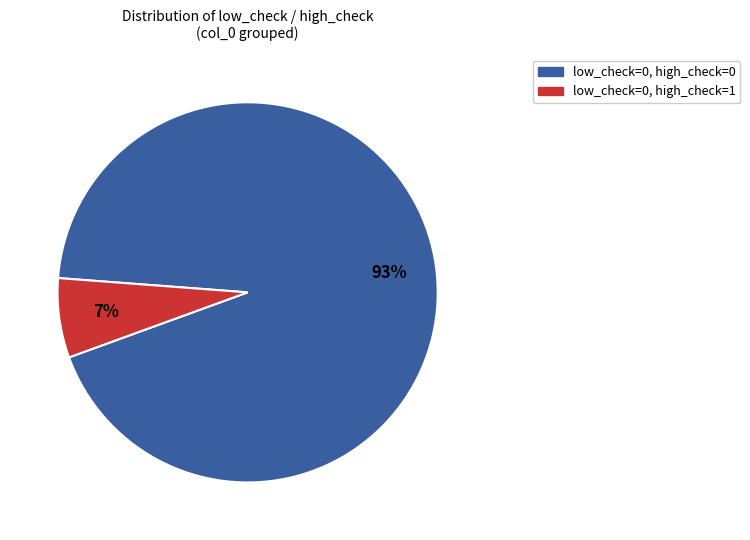

To the nearest percent, what is the average slice percentage?

50%